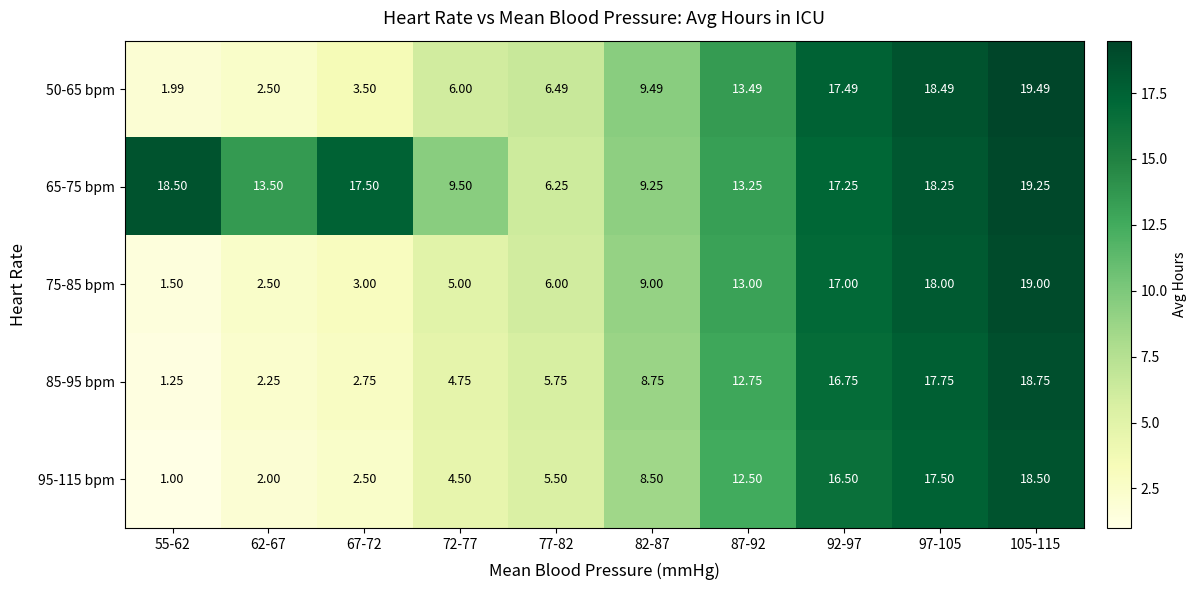

Is the value of 95-115 bpm at 55-62 greater than the value of 50-65 bpm at 77-82?

No